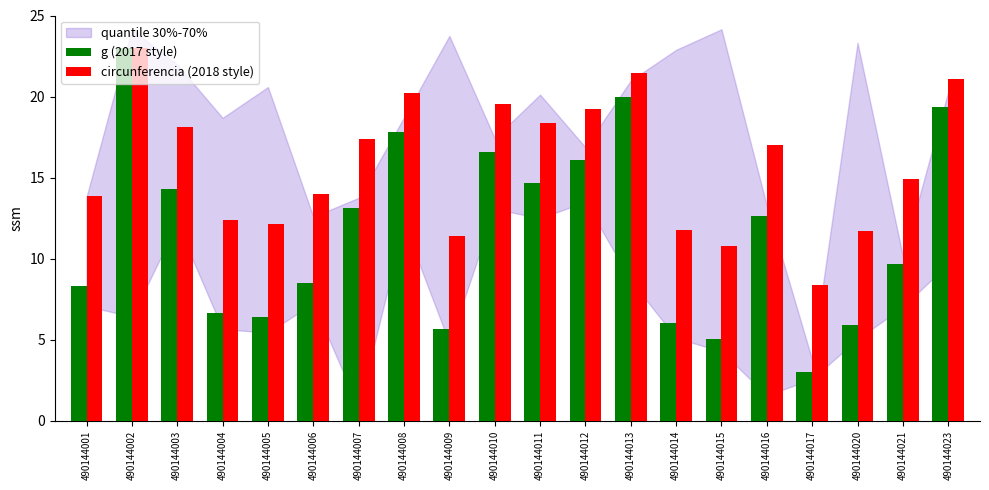

What is the total value across all series at 490144020?

17.6